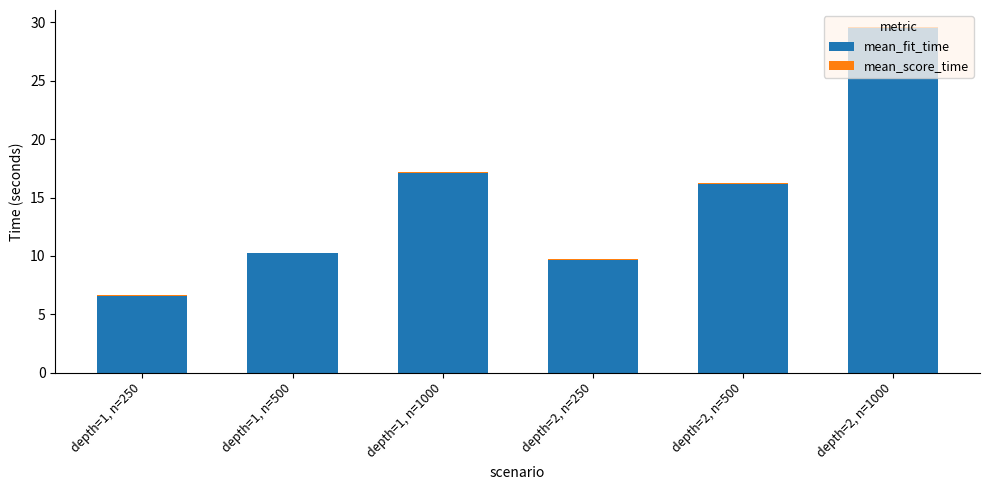

Are the bars grouped side by side (vs. stacked)?

No